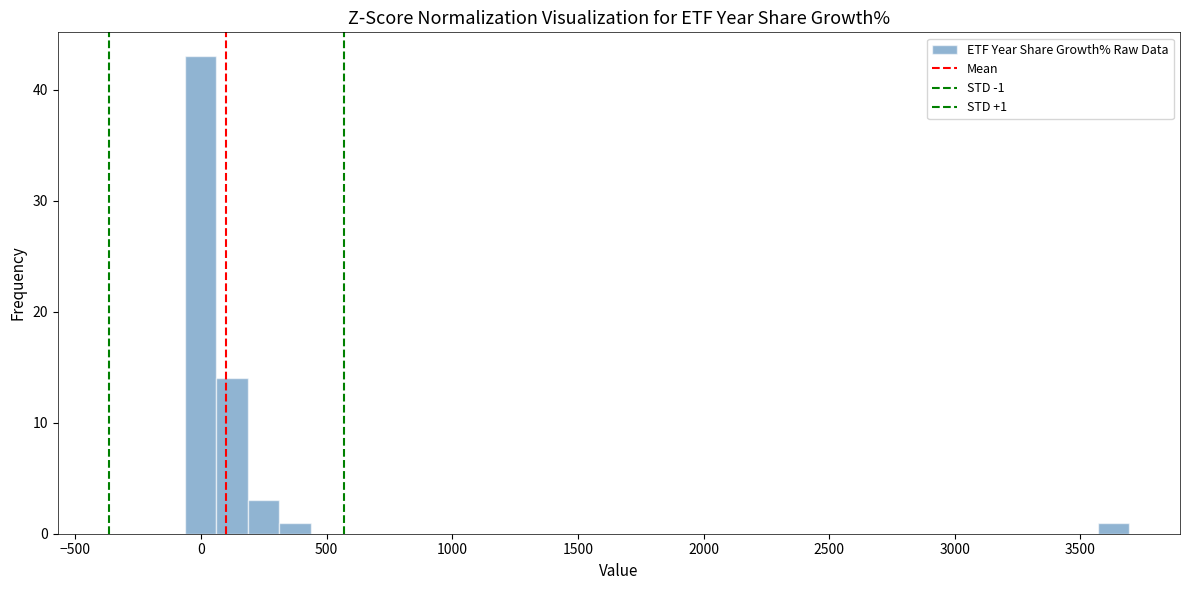

Read against the x-axis, roughly where is the centre of the tallest bar?

0